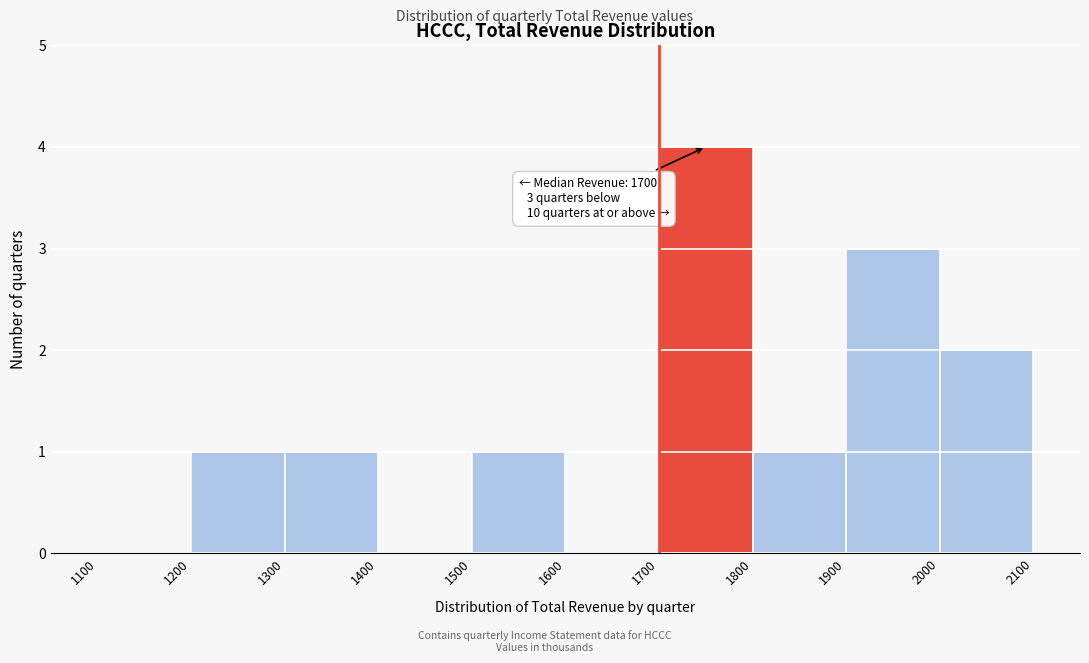

Over which range of the x-axis is the bar tallest?

1700 to 1800